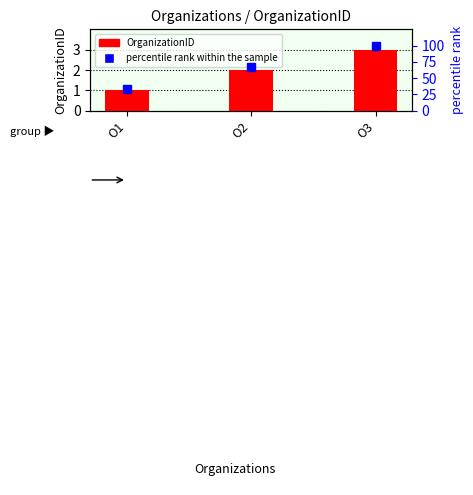

List the labels in order of OrganizationID value, largest first.

О3, О2, О1